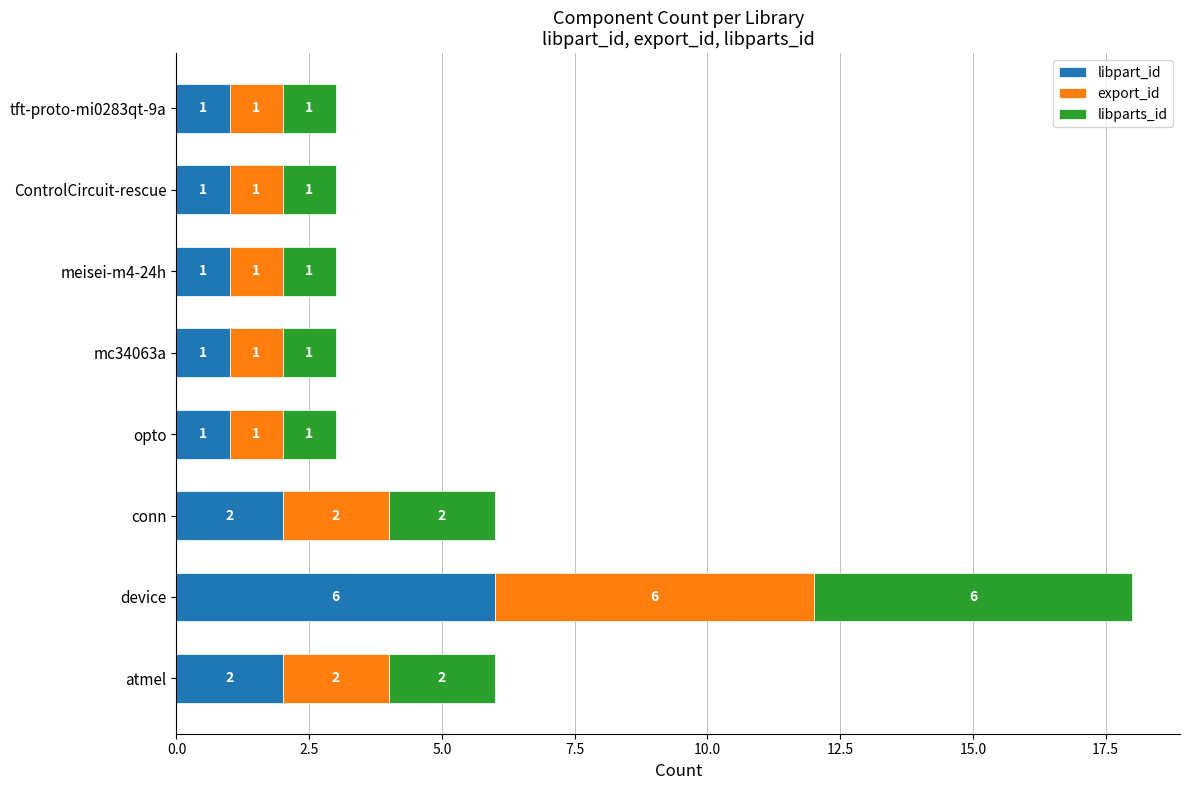

How many data points in libpart_id are above 1?

3